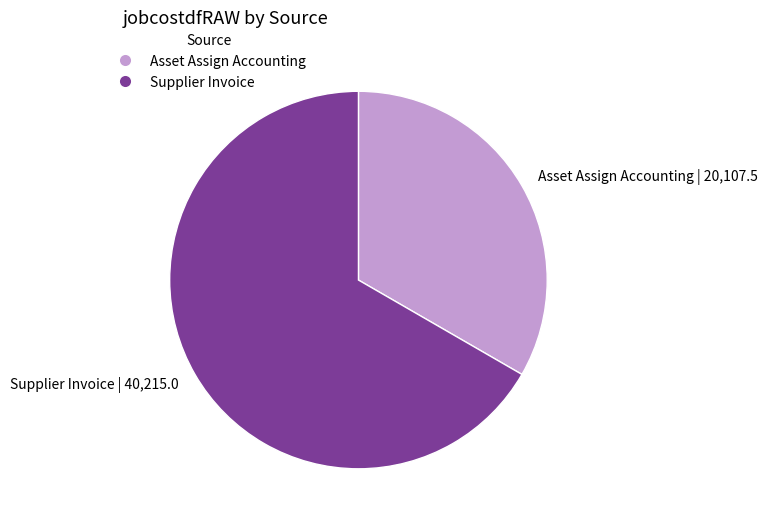

Count the number of slices in the pie.

2